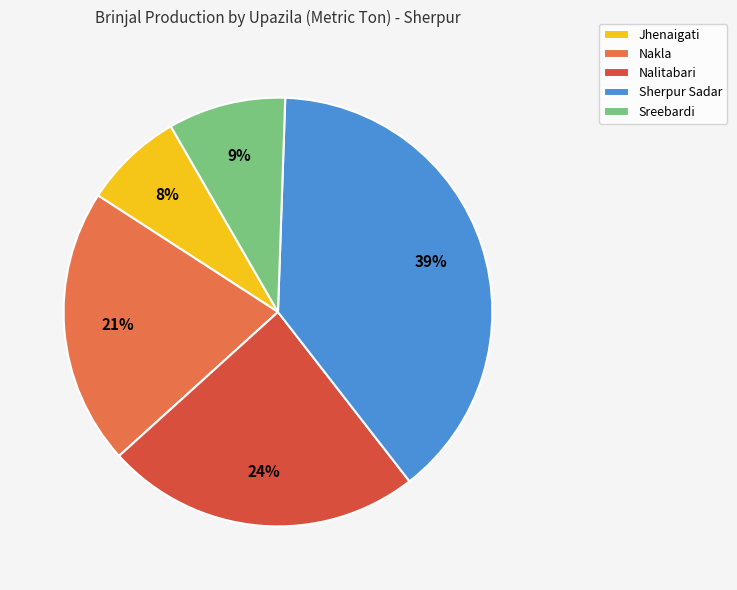

What is the smallest slice in the pie chart?

Jhenaigati